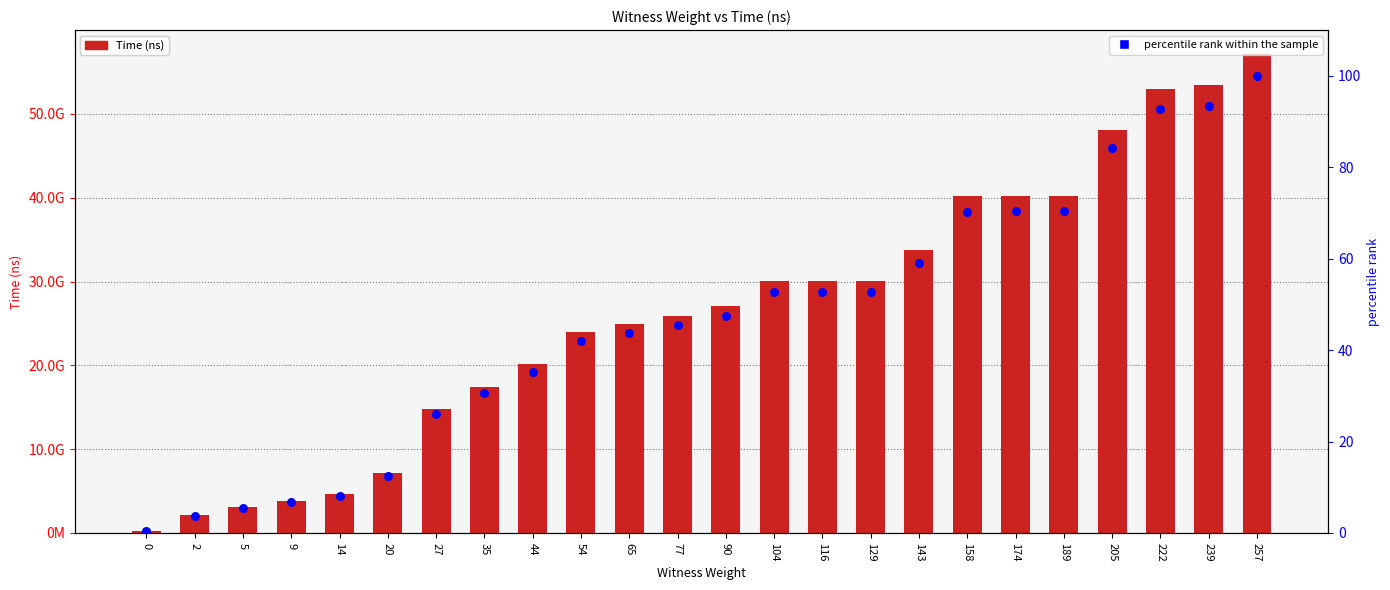

At which category is the sum across all series the highest?

257